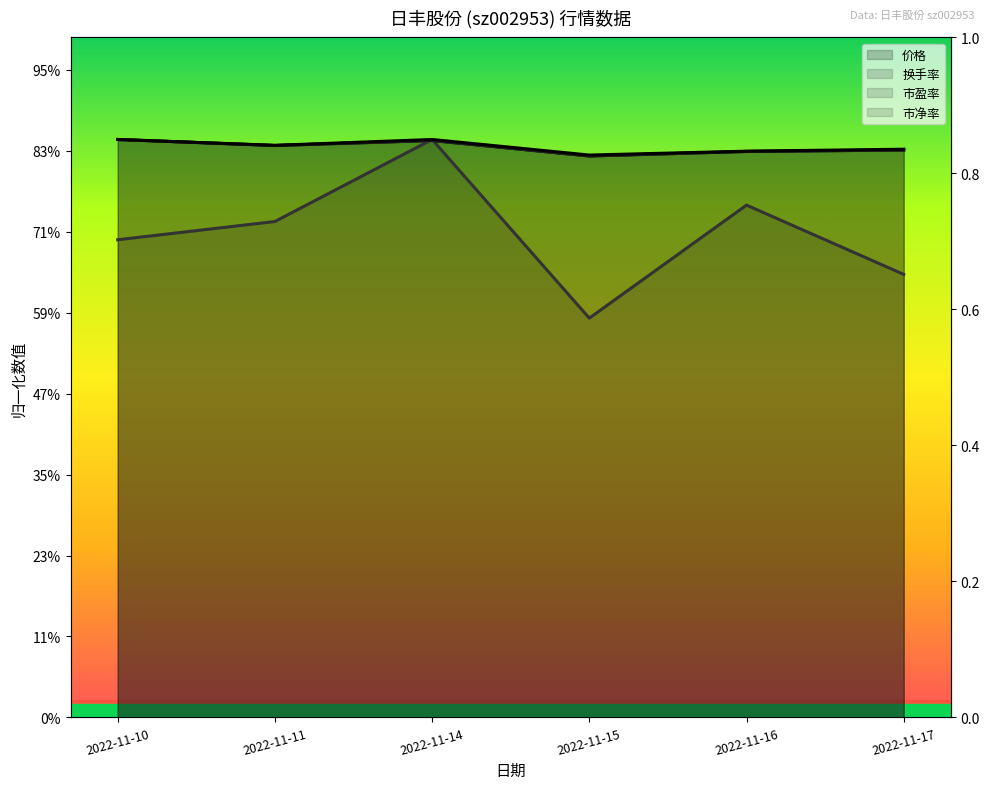

Where is the first local maximum for 价格?

2022-11-14